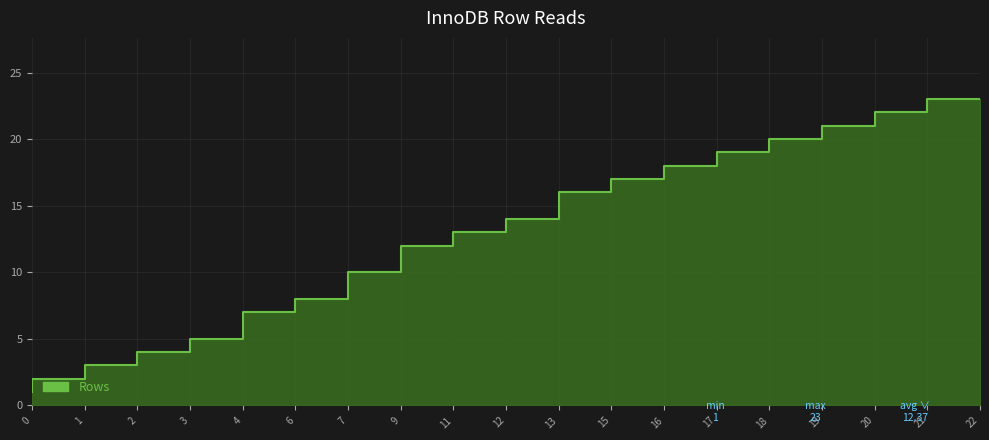

How many lines are shown in the chart?

1